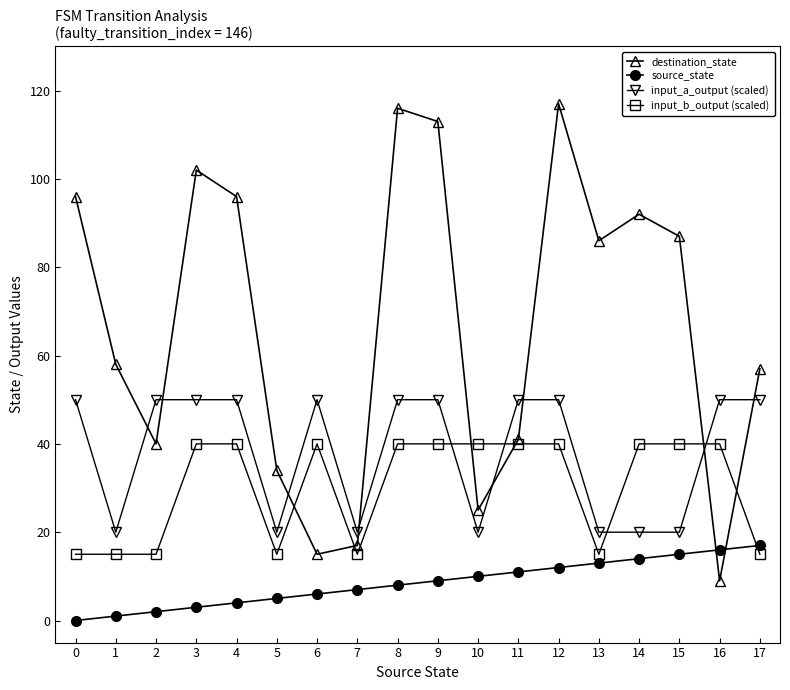

Reading right to left, list all the values displayed in this chart.

destination_state: 57	9	87	92	86	117	41	25	113	116	17	15	34	96	102	40	58	96
source_state: 17	16	15	14	13	12	11	10	9	8	7	6	5	4	3	2	1	0
input_a_output (scaled): 50	50	20	20	20	50	50	20	50	50	20	50	20	50	50	50	20	50
input_b_output (scaled): 15	40	40	40	15	40	40	40	40	40	15	40	15	40	40	15	15	15